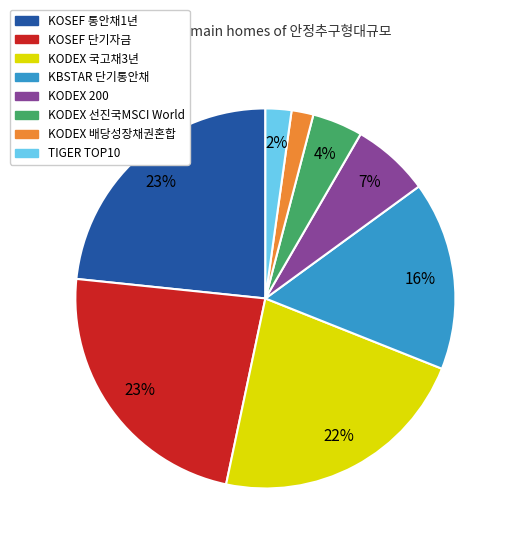

What percentage is the KODEX 국고채3년 slice, to the nearest percent?

22%